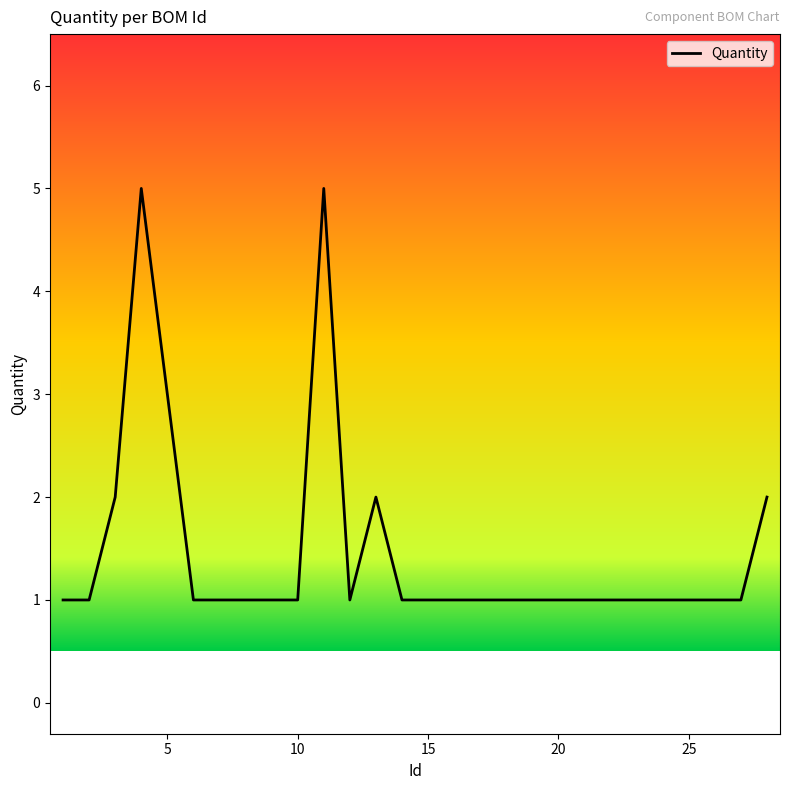

What is the maximum value shown in the chart?

5